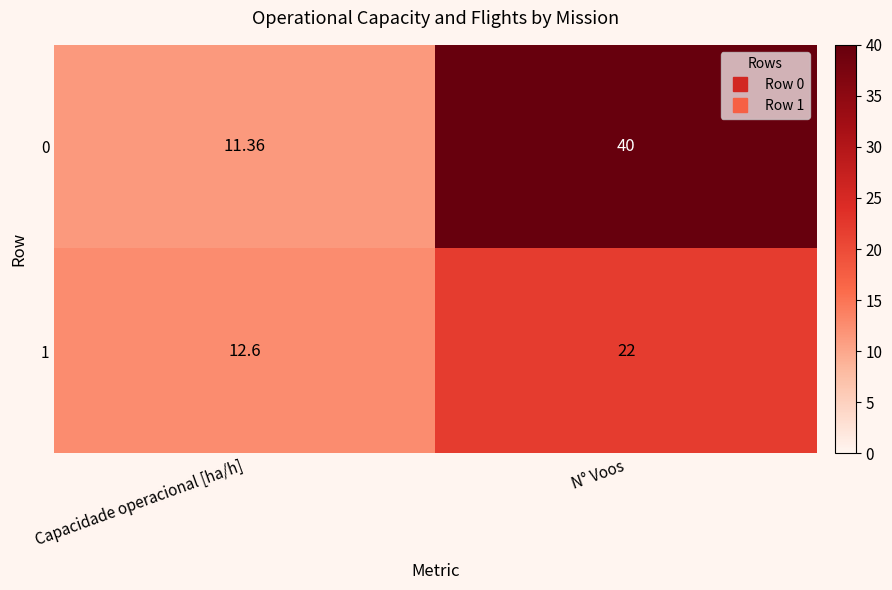

What is the minimum value shown in the chart?

11.4